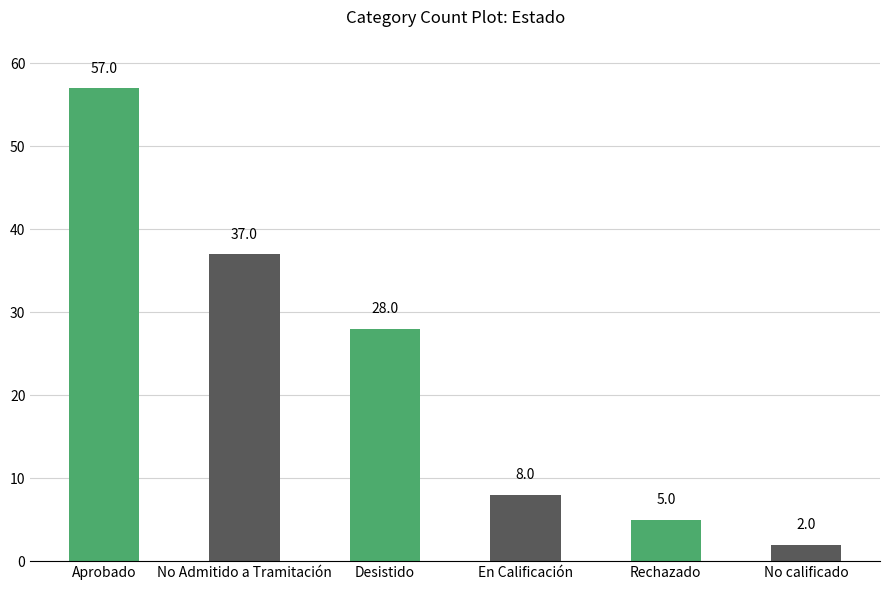

Rank the categories by value from lowest to highest.

No calificado, Rechazado, En Calificación, Desistido, No Admitido a Tramitación, Aprobado